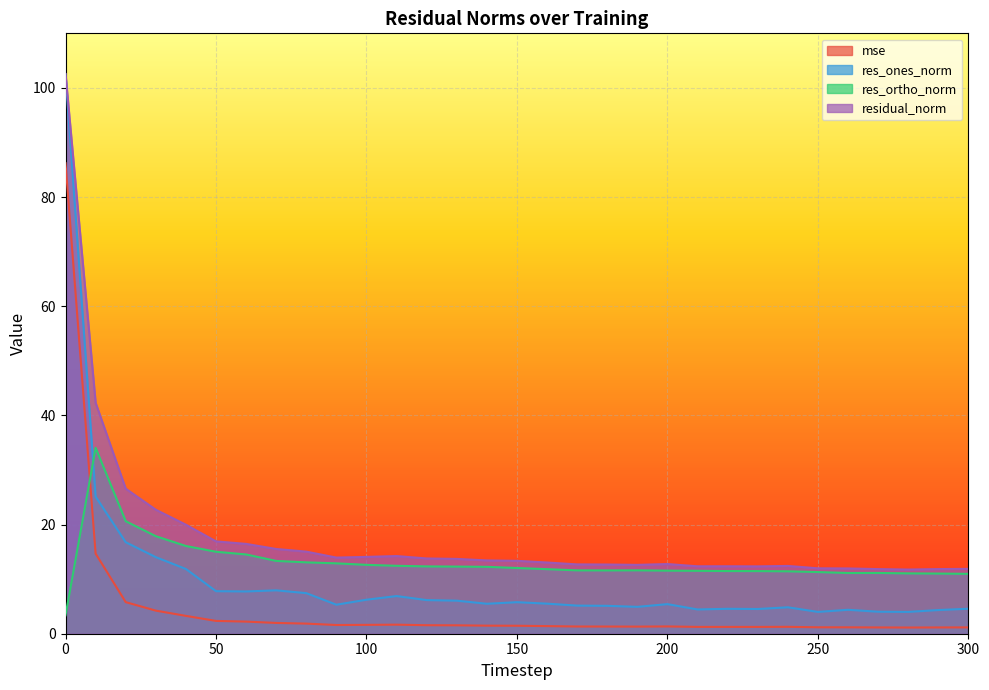

Which series changed the most between 20 and 80?

residual_norm